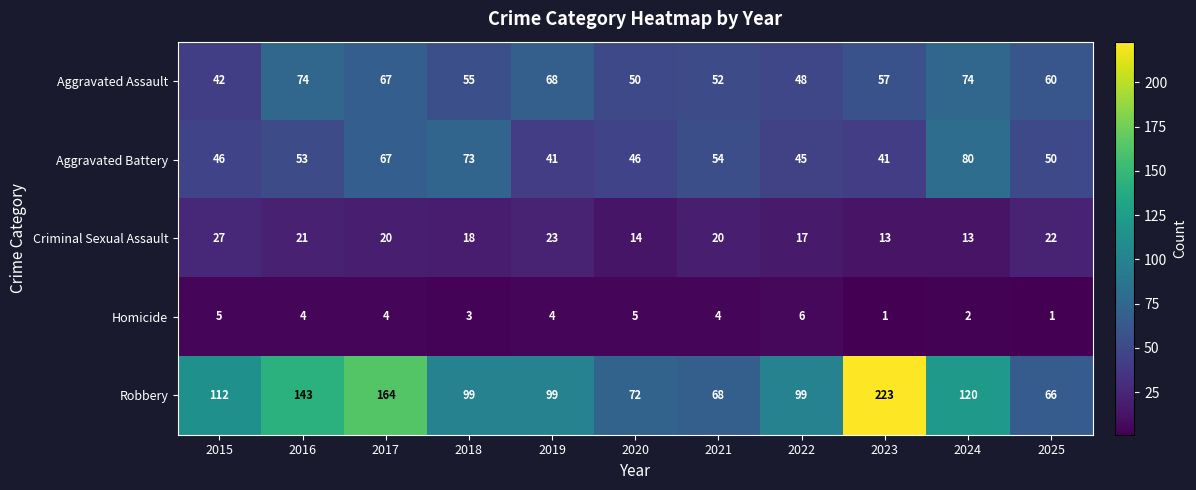

What is the total value across all series at 2025?

199